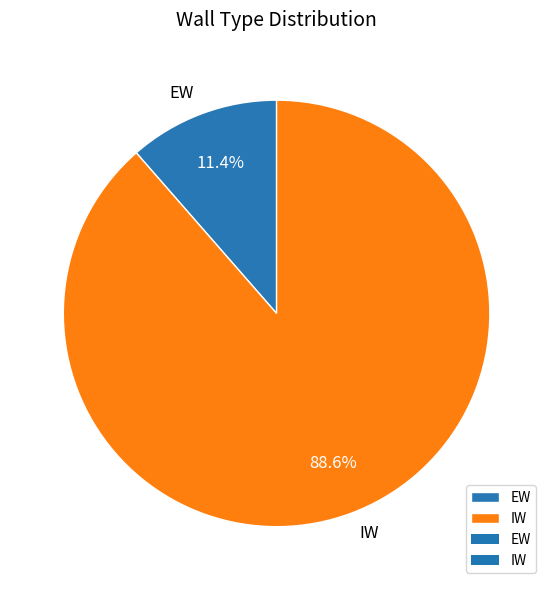

What is the majority slice?

IW